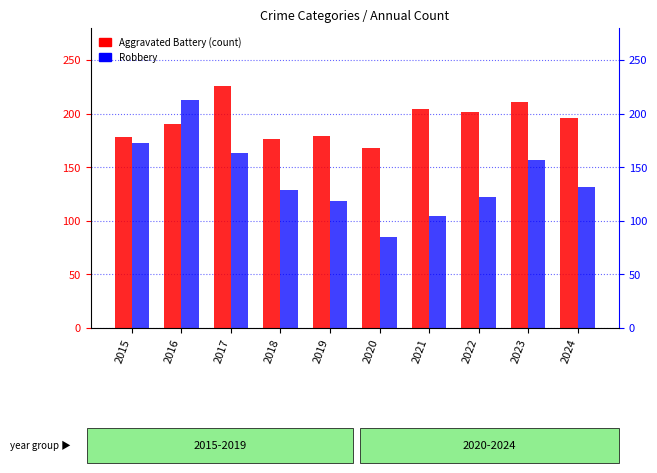

Reading left to right, transcribe all the data shown in this chart.

Aggravated Battery: 2015=178	2016=190	2017=226	2018=176	2019=179	2020=168	2021=204	2022=202	2023=211	2024=196
Robbery: 2015=173	2016=213	2017=163	2018=129	2019=119	2020=85	2021=105	2022=122	2023=157	2024=132